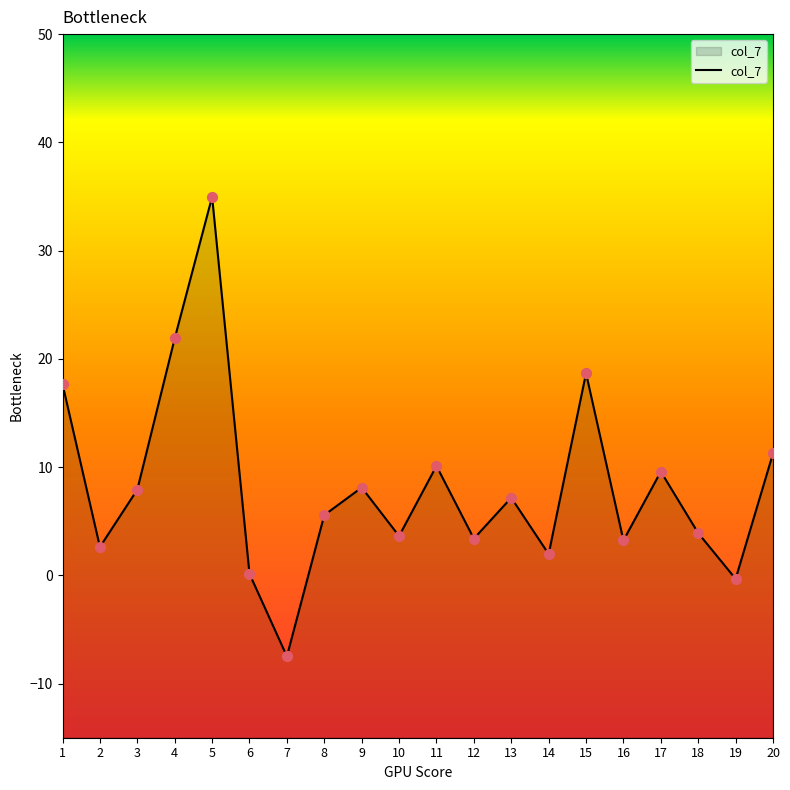

Between 12 and 11, which is larger?

11